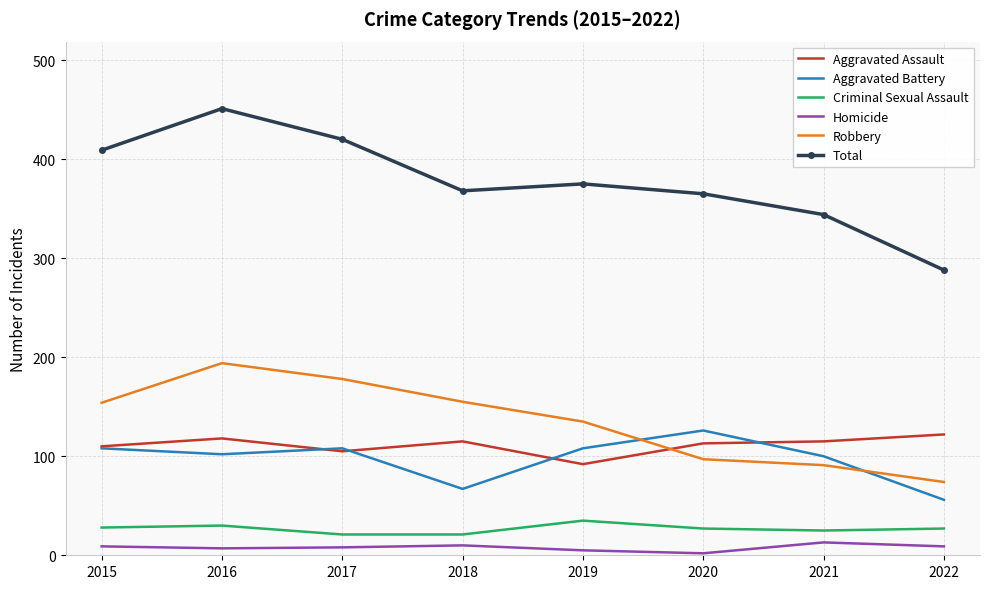

True or false: Homicide has a value of 5 at 2019.

True